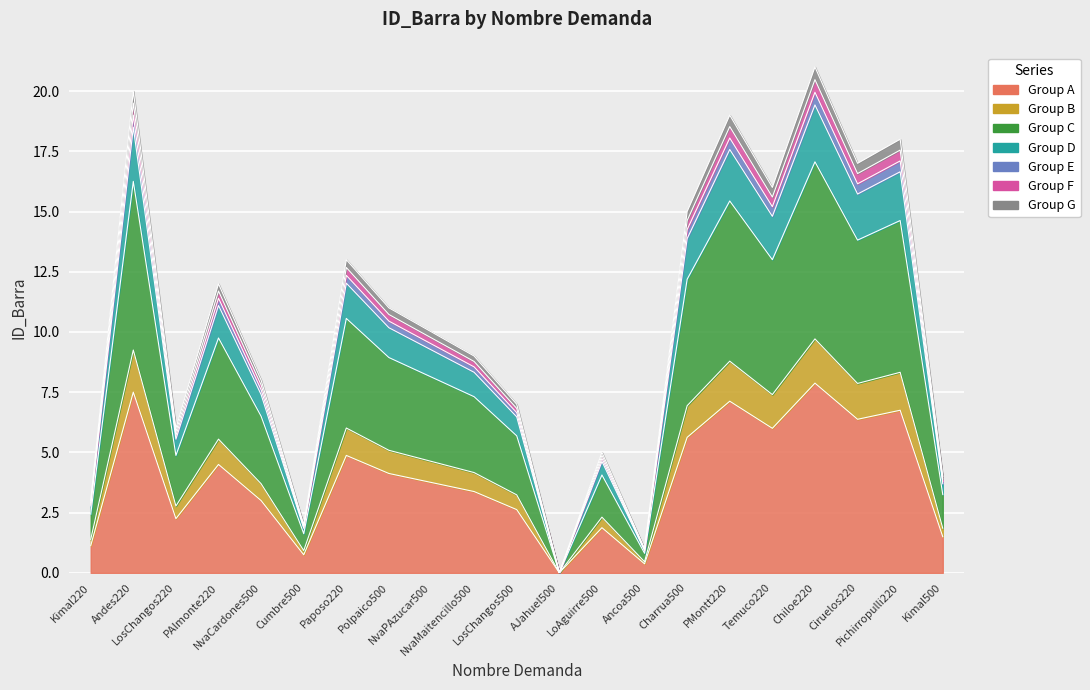

At which category does the chart reach its minimum across all series?

AJahuel500